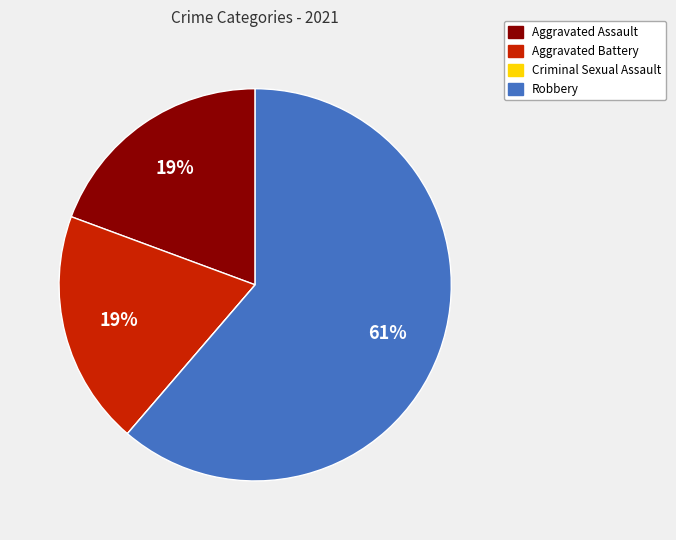

To the nearest percent, what is the average slice percentage?

25%